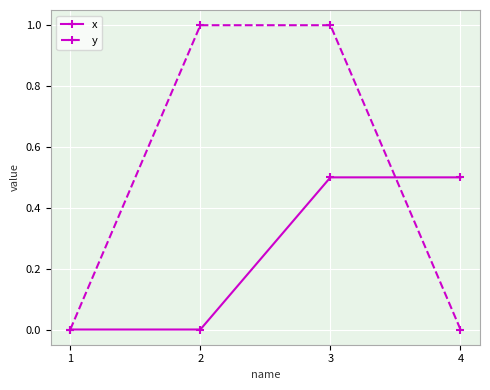

What is the greatest value displayed?

1.0